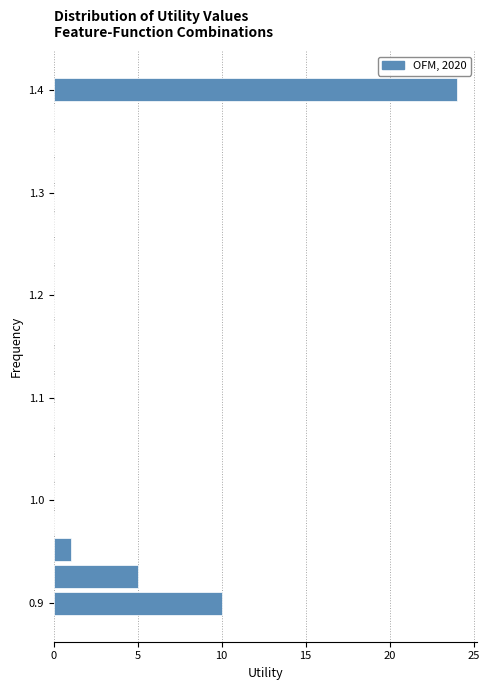

Read against the y-axis, roughly where is the centre of the longest bar?

1.40